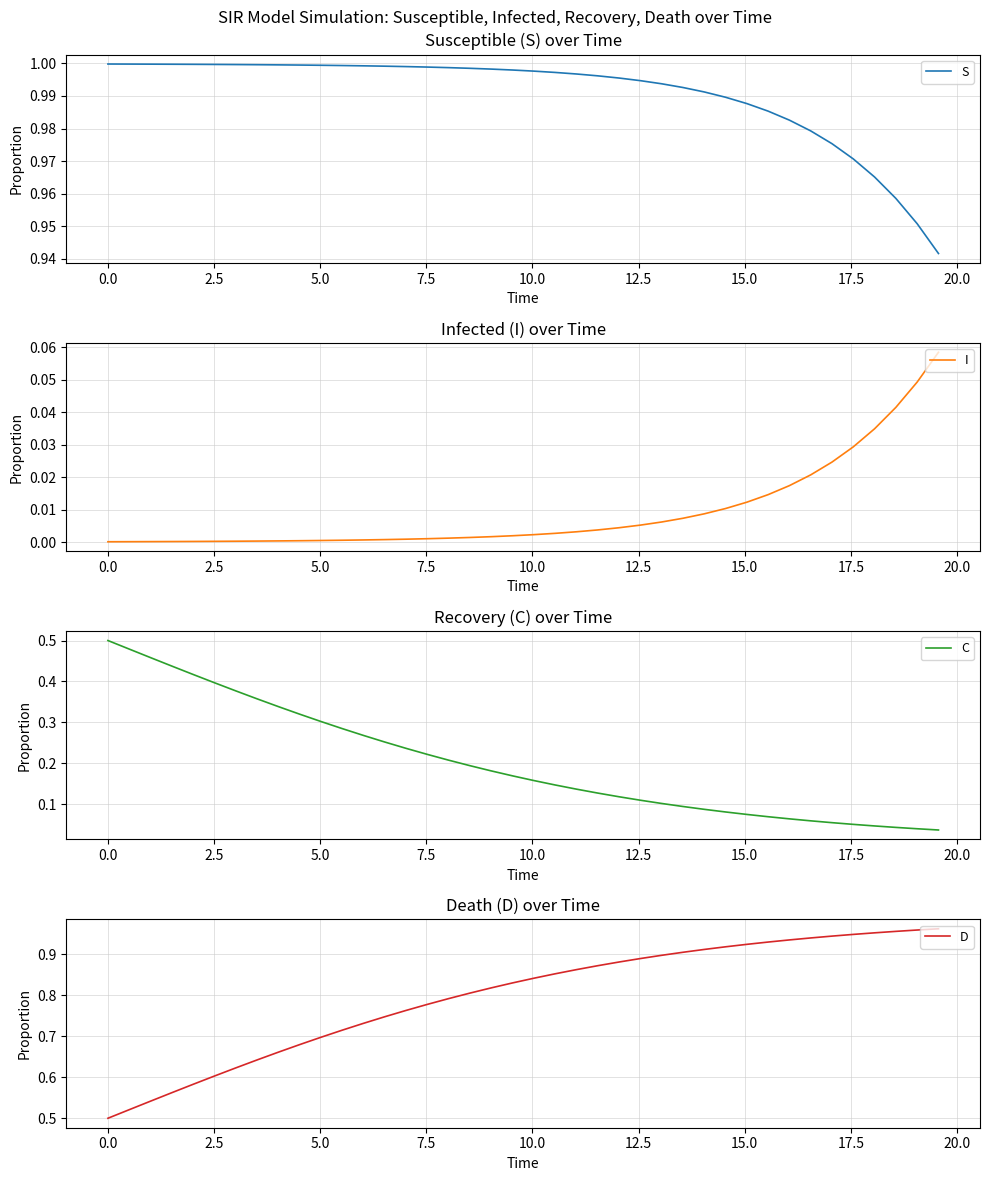

What is the sum of all S values?

39.6